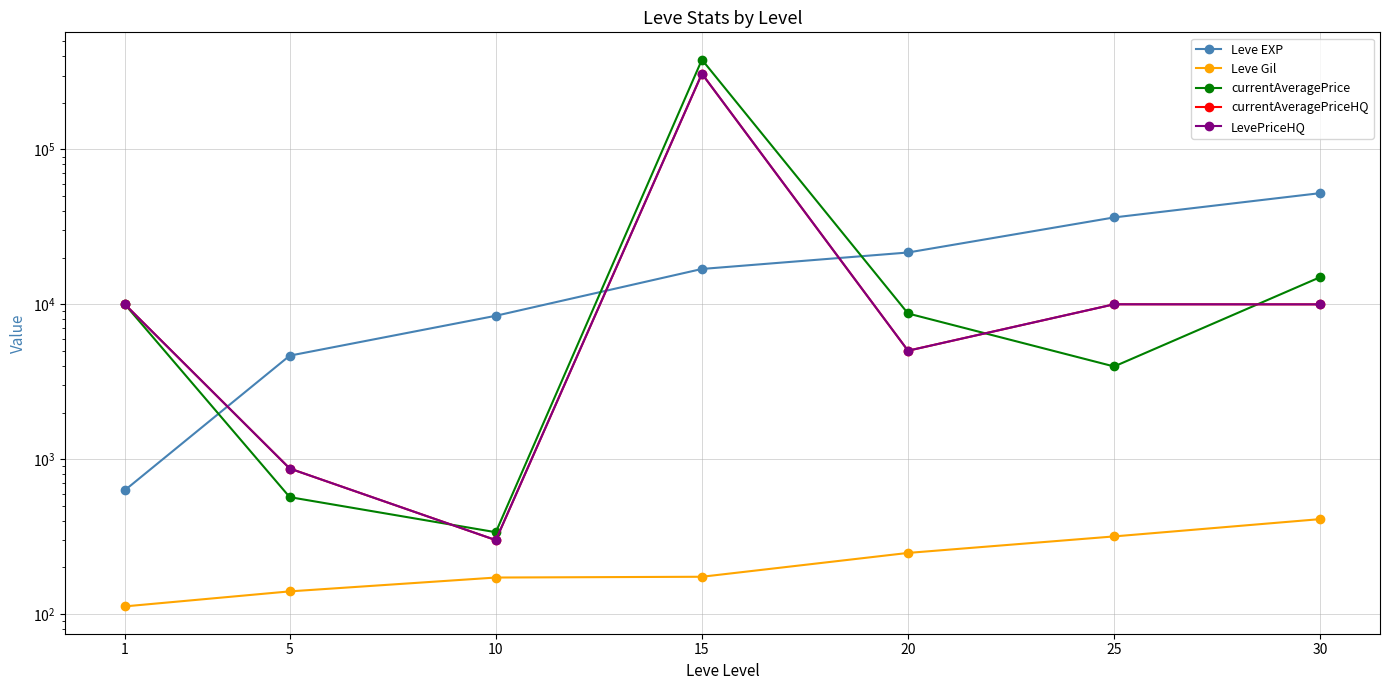

Reading left to right, what are all the values shown in this chart?

Leve EXP: 1=630.0	5=4660.0	10=8430.0	15=16910.0	20=21600.0	25=36390.0	30=52220.0
Leve Gil: 1=112.0	5=140.0	10=172.0	15=174.0	20=248.0	25=317.0	30=410.0
currentAveragePrice: 1=10000.0	5=568.4	10=337.4	15=379896.6	20=8722.8	25=3966.7	30=14974.0
currentAveragePriceHQ: 1=10000.0	5=870.0	10=300.0	15=308194.2	20=5015.0	25=10000.0	30=9989.0
LevePriceHQ: 1=10000.0	5=870.0	10=300.0	15=308194.2	20=5015.0	25=10000.0	30=9989.0